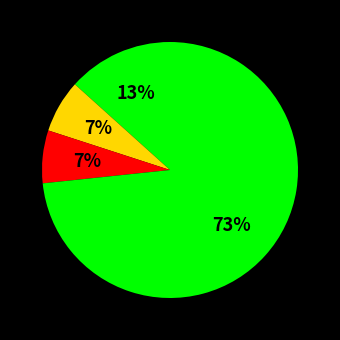

How many slices are in this pie chart?

4